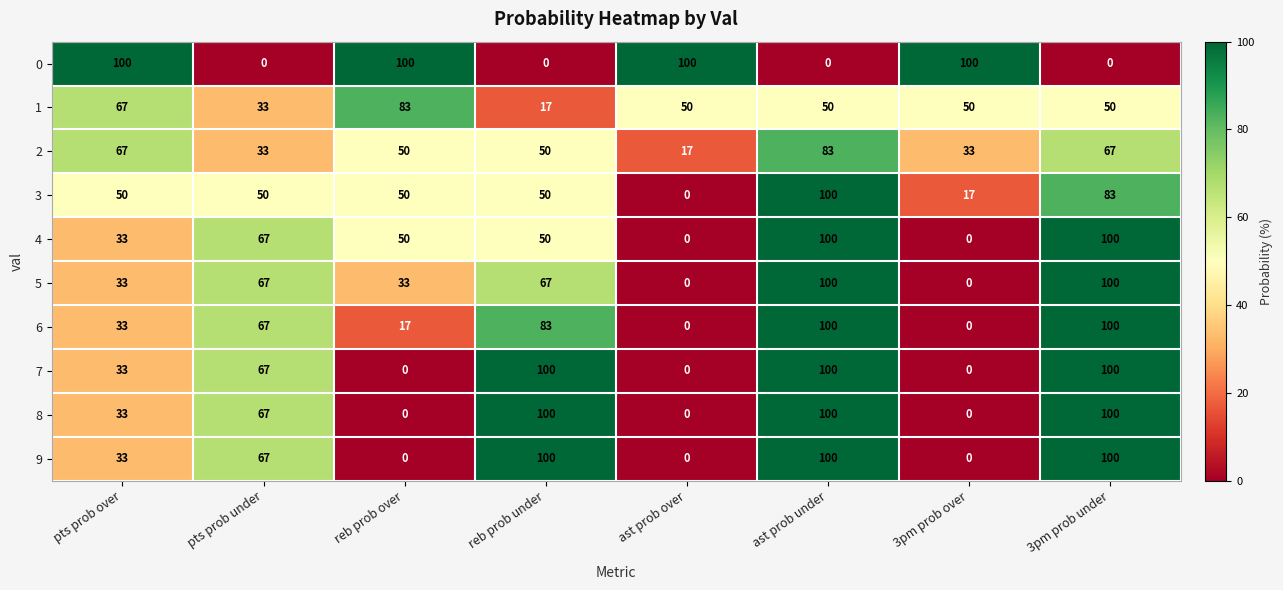

At which label does 1 reach its minimum?

reb prob under